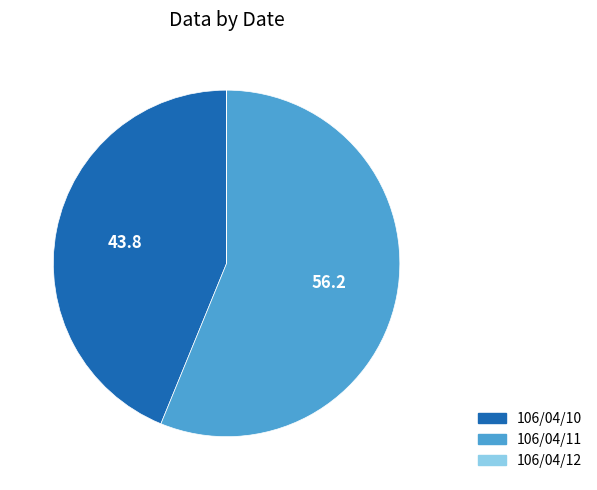

True or false: 106/04/11 accounts for 45% of the total.

False